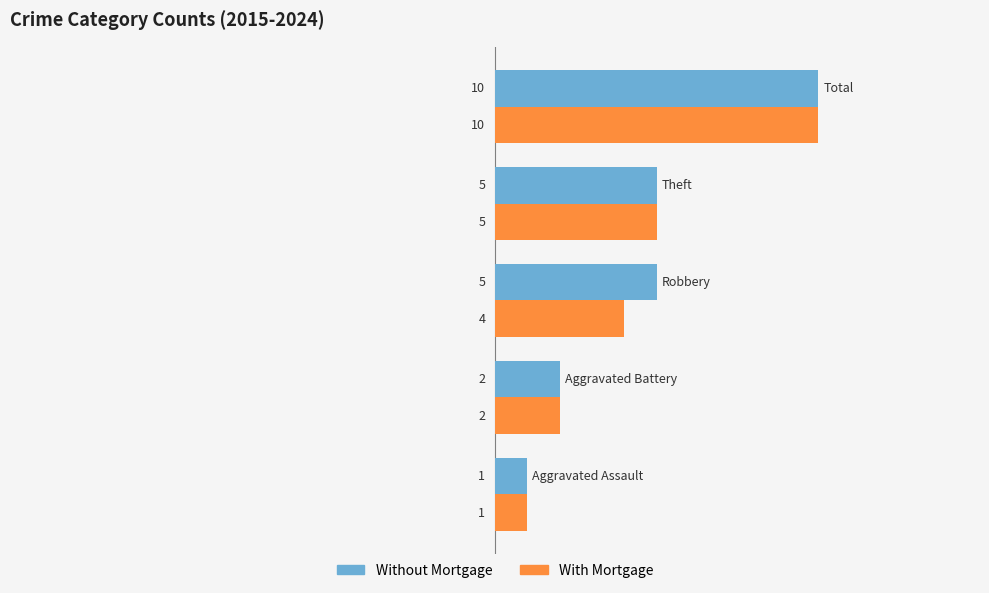

What are all the series names shown in the legend?

Without Mortgage, With Mortgage